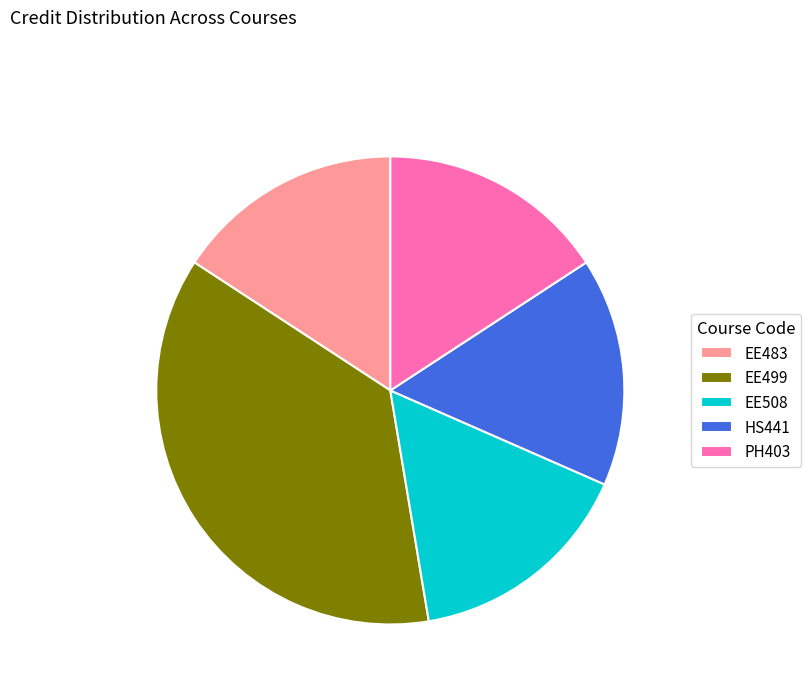

Does EE499 account for over 50% of the chart?

No